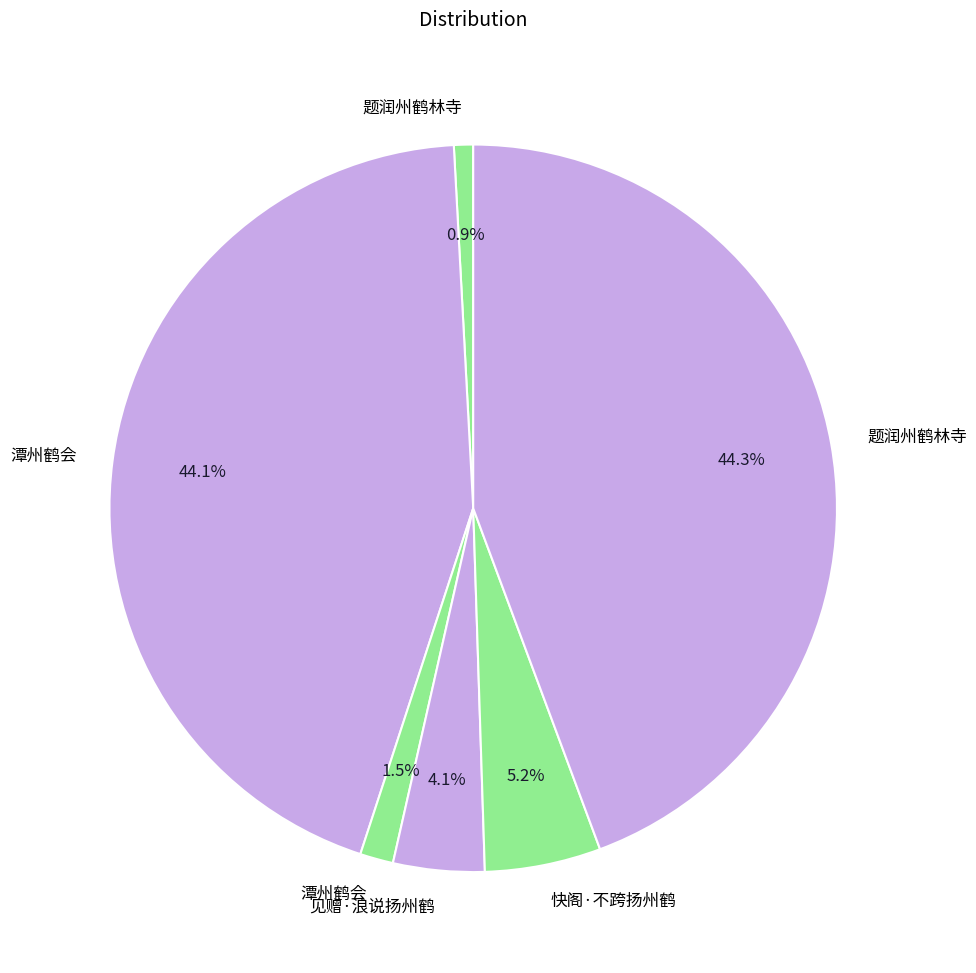

Count the number of slices in the pie.

6